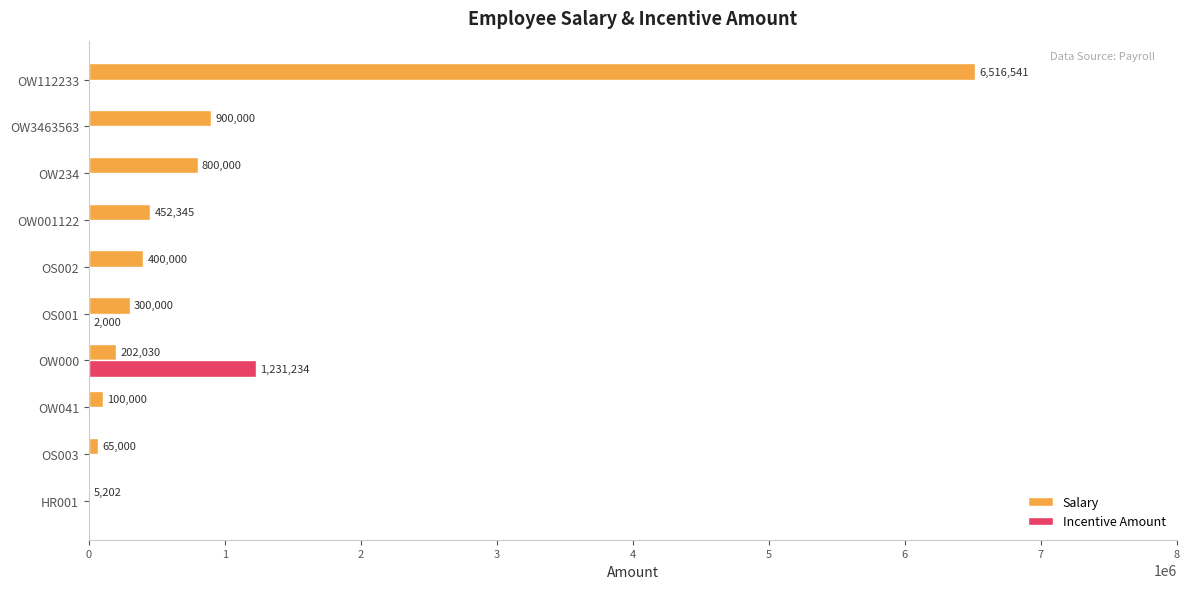

At which category is the sum across all series the highest?

OW112233